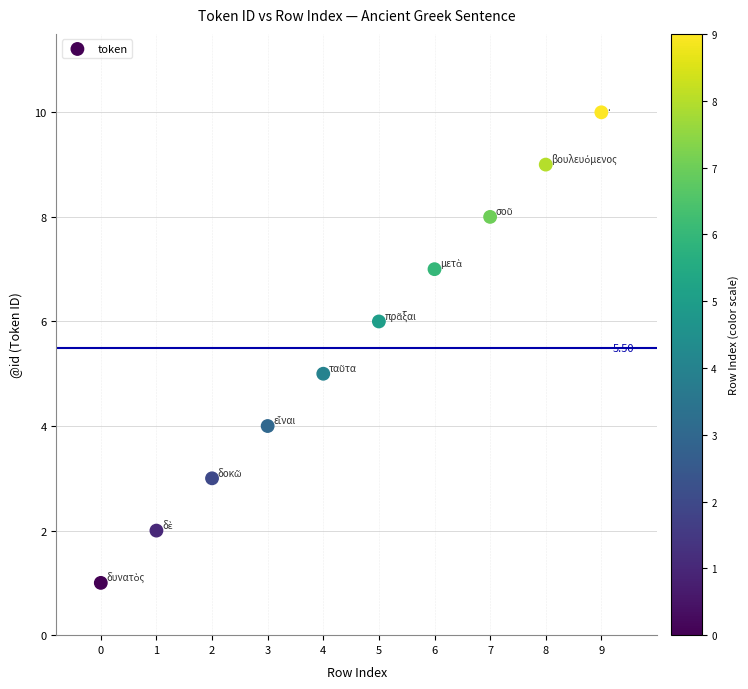

What is the average Y value?

6